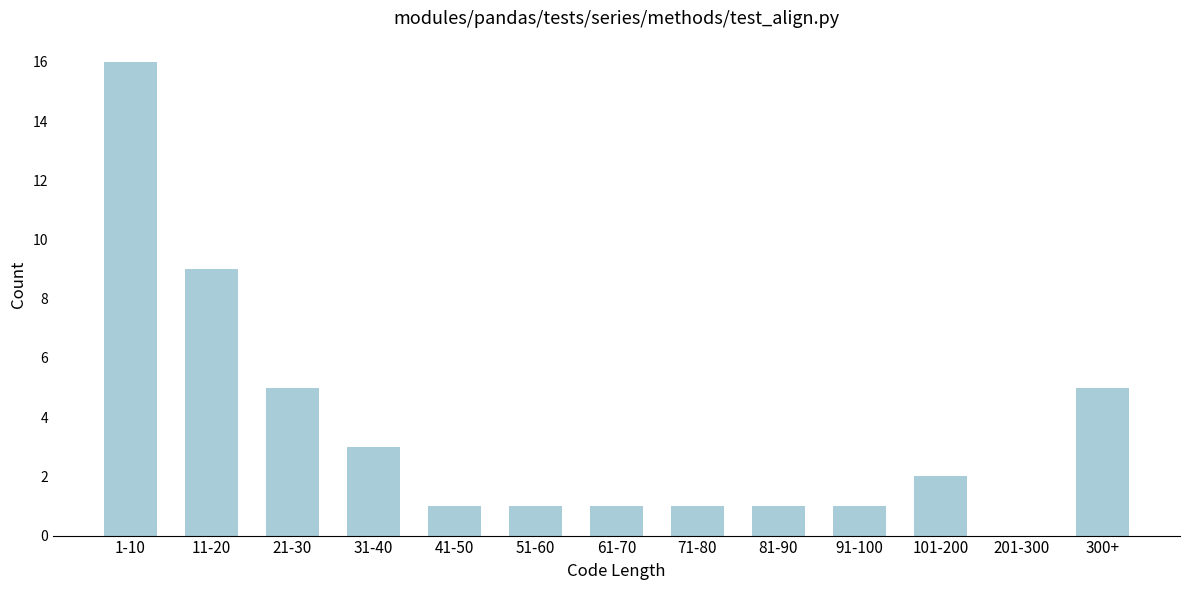

Reading left to right, transcribe all the data shown in this chart.

1-10=16	11-20=9	21-30=5	31-40=3	41-50=1	51-60=1	61-70=1	71-80=1	81-90=1	91-100=1	101-200=2	201-300=0	300+=5